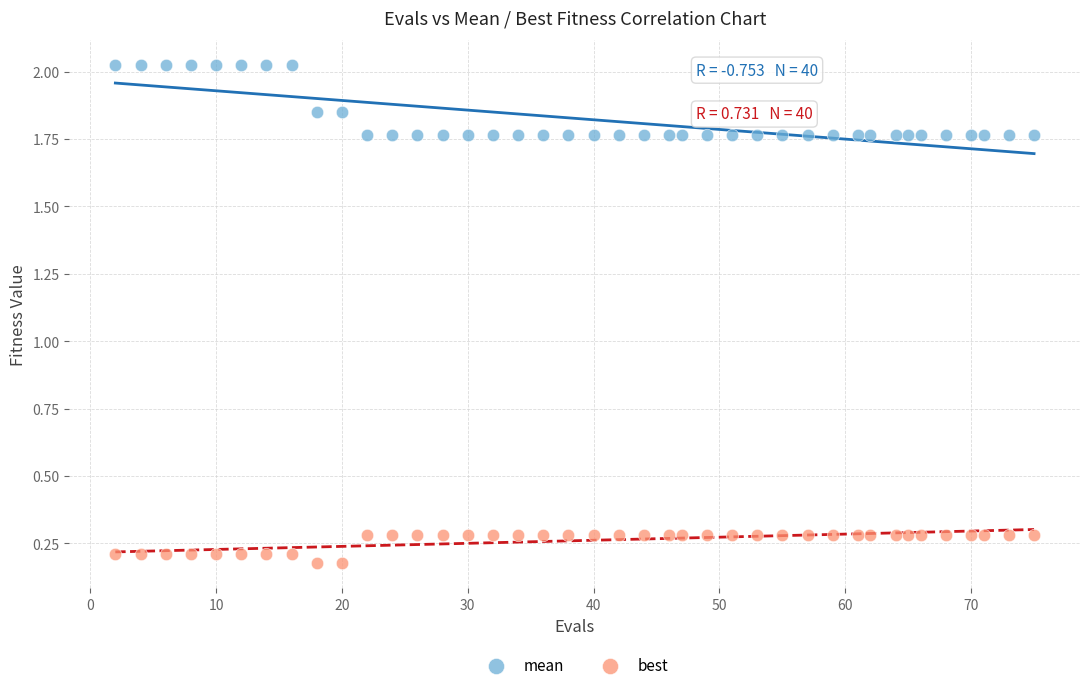

Which series has the widest spread of Y values?

mean